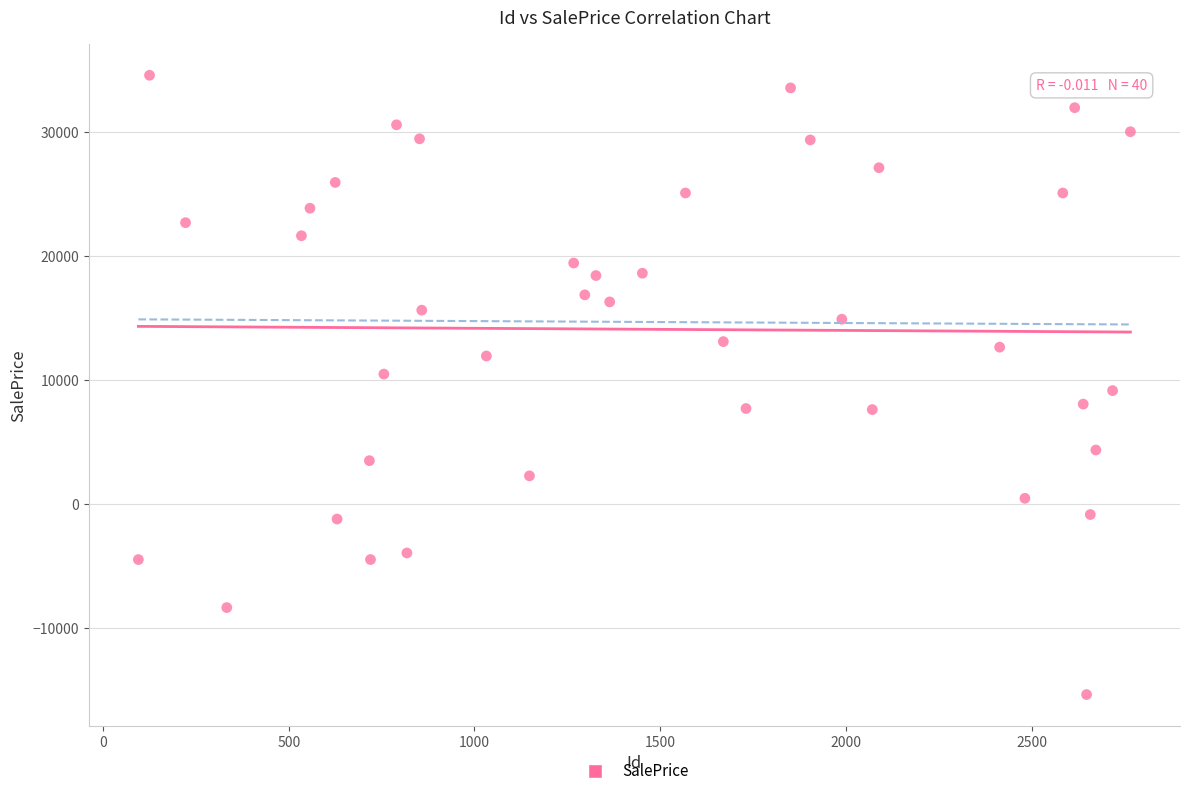

What is the range of X values (max minus min)?

2671.0